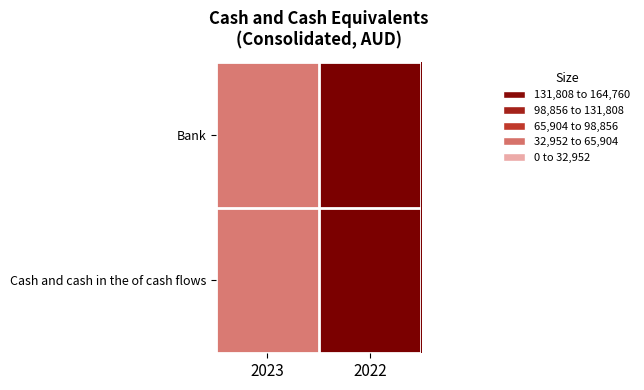

Reading left to right, transcribe all the data shown in this chart.

Bank: 2023=44132	2022=164760
Cash and cash in the of cash flows: 2023=44132	2022=164760